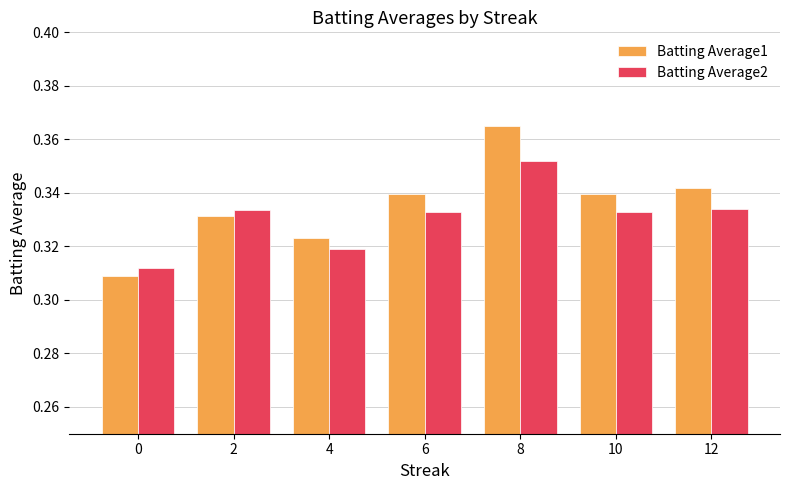

Count the number of categories in the chart.

7